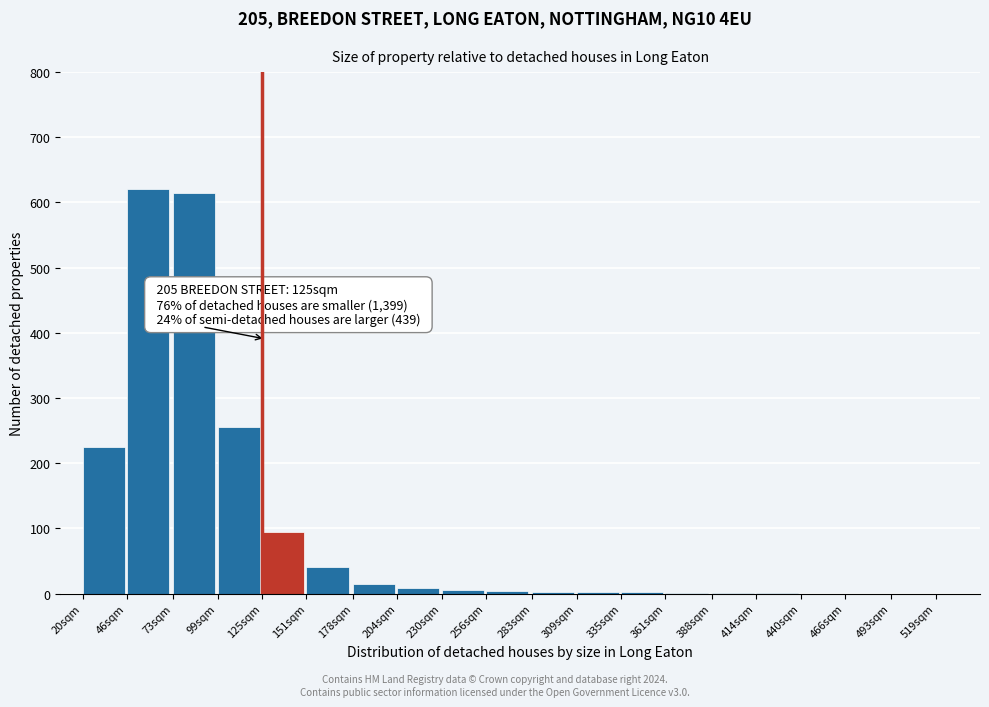

What is the maximum value shown in the chart?

620